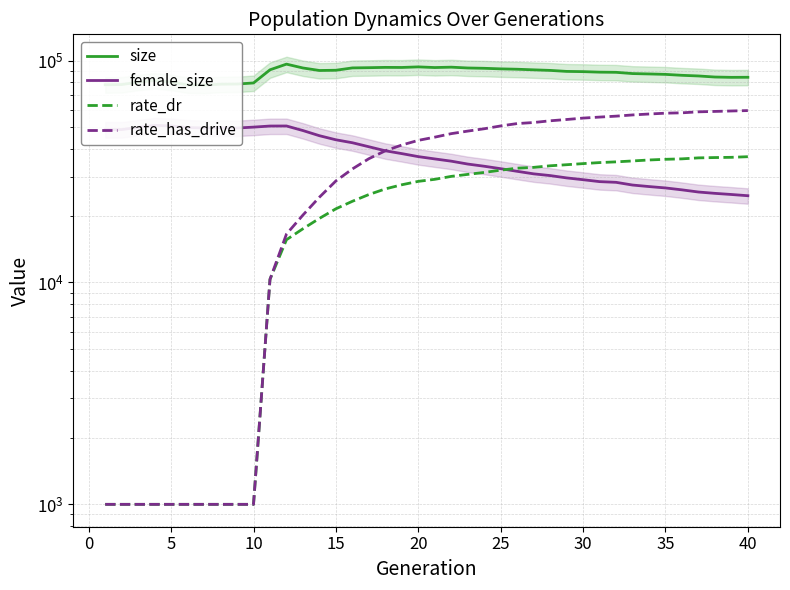

True or false: size and rate_dr intersect in this chart.

False